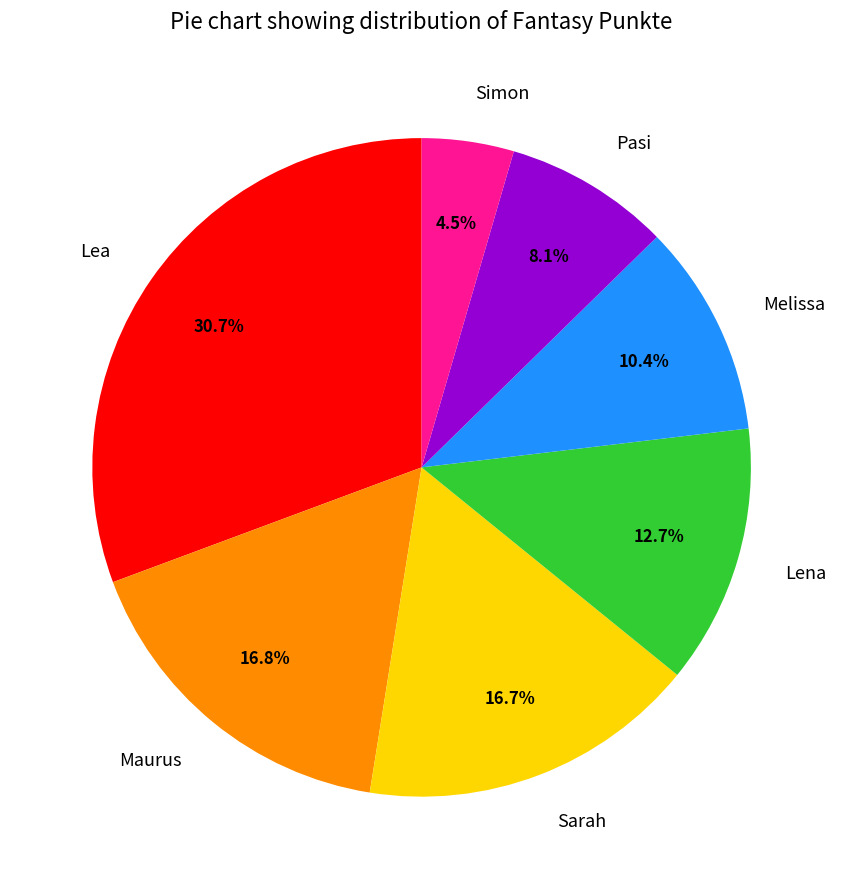

True or false: Lena accounts for 28% of the total.

False